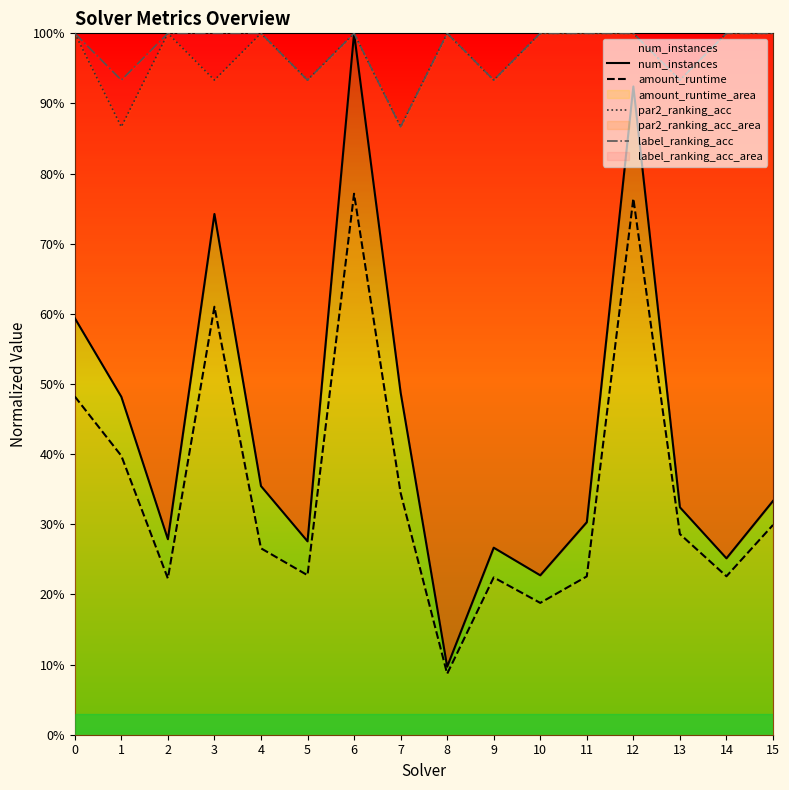

Does the chart display data point markers on the line(s)?

No